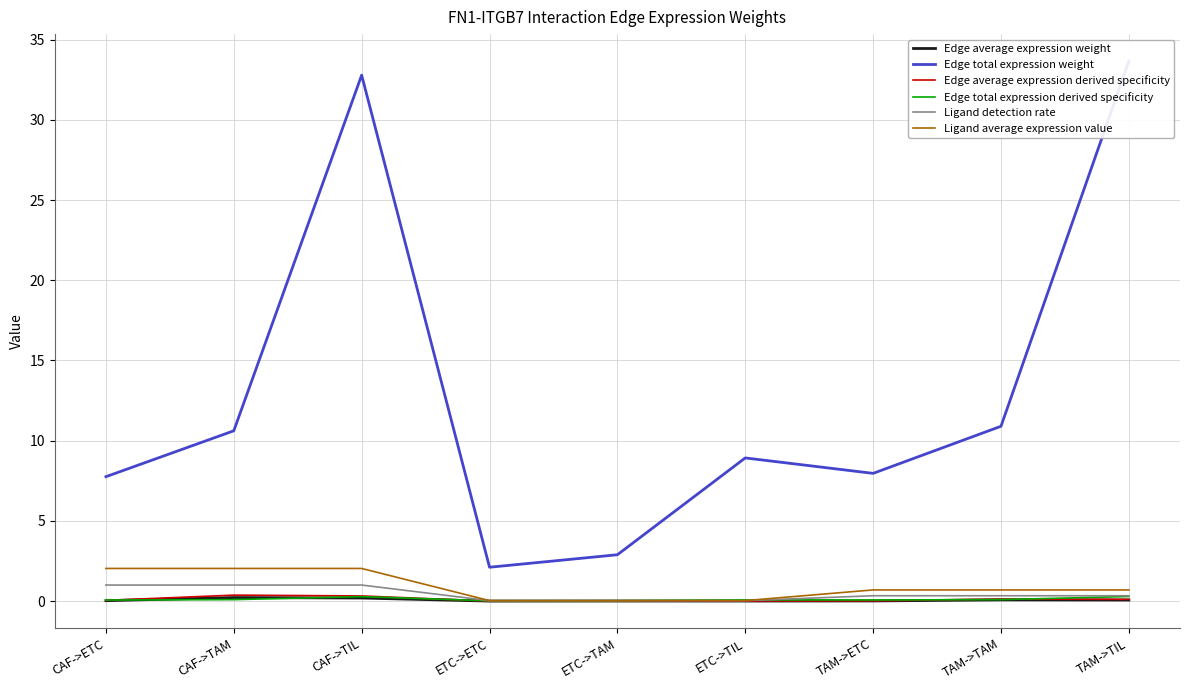

What is the difference between the second highest and second lowest values in the Edge total expression weight series?

29.9